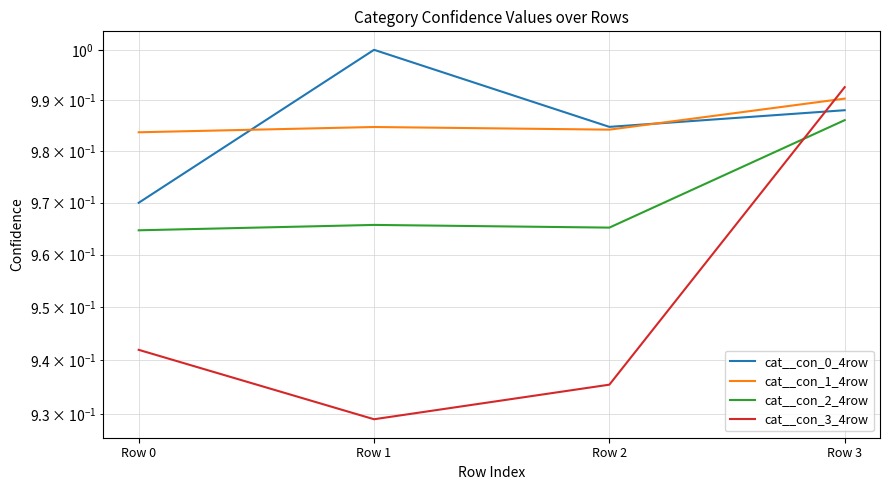

At Row 3, list the series in order from largest to smallest.

cat__con_3_4row, cat__con_1_4row, cat__con_0_4row, cat__con_2_4row